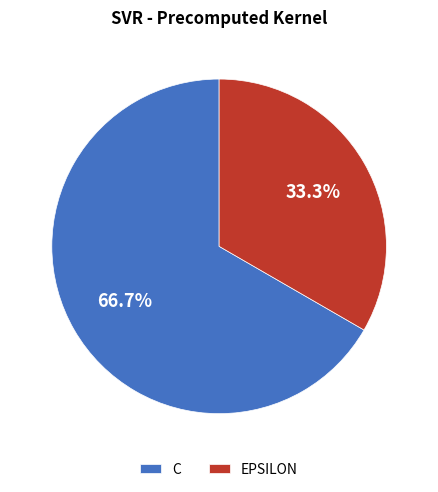

Approximately how many times larger is the value at C compared to EPSILON?

2.0